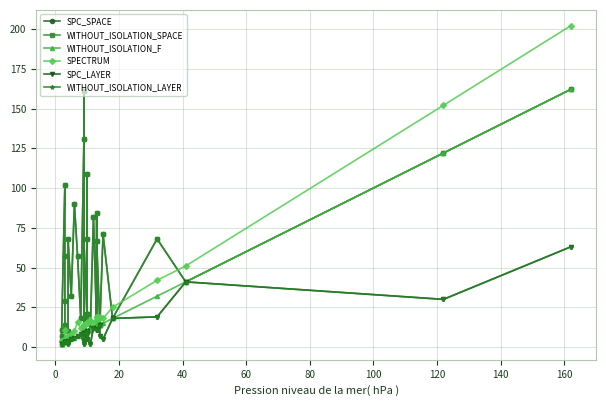

True or false: WITHOUT_ISOLATION_SPACE has a value of 23 at 32.

False